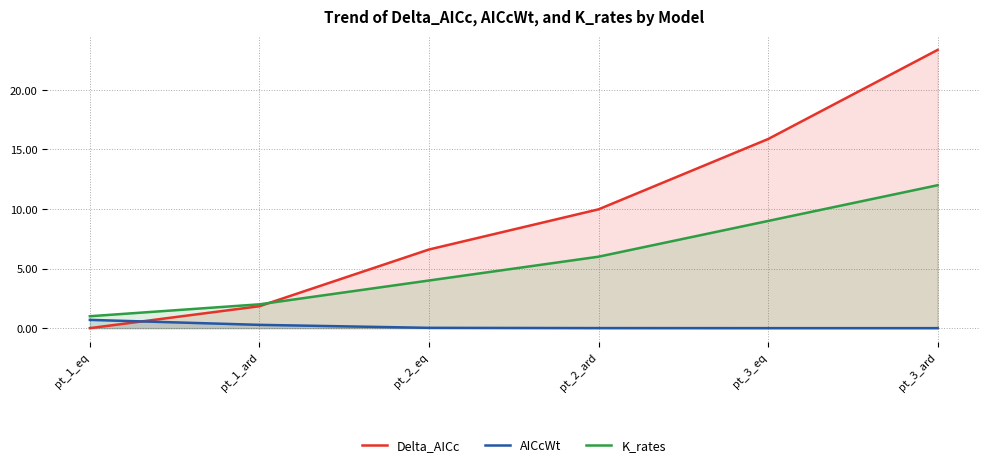

Is the value of AICcWt at pt_2_ard greater than the value of Delta_AICc at pt_3_eq?

No